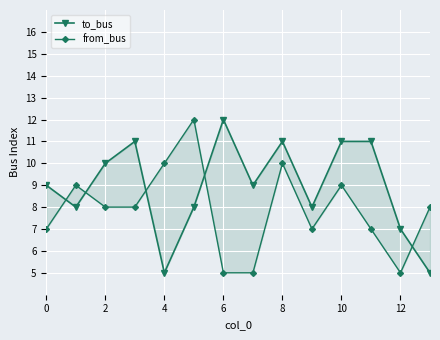

True or false: from_bus and to_bus cross at least once.

True